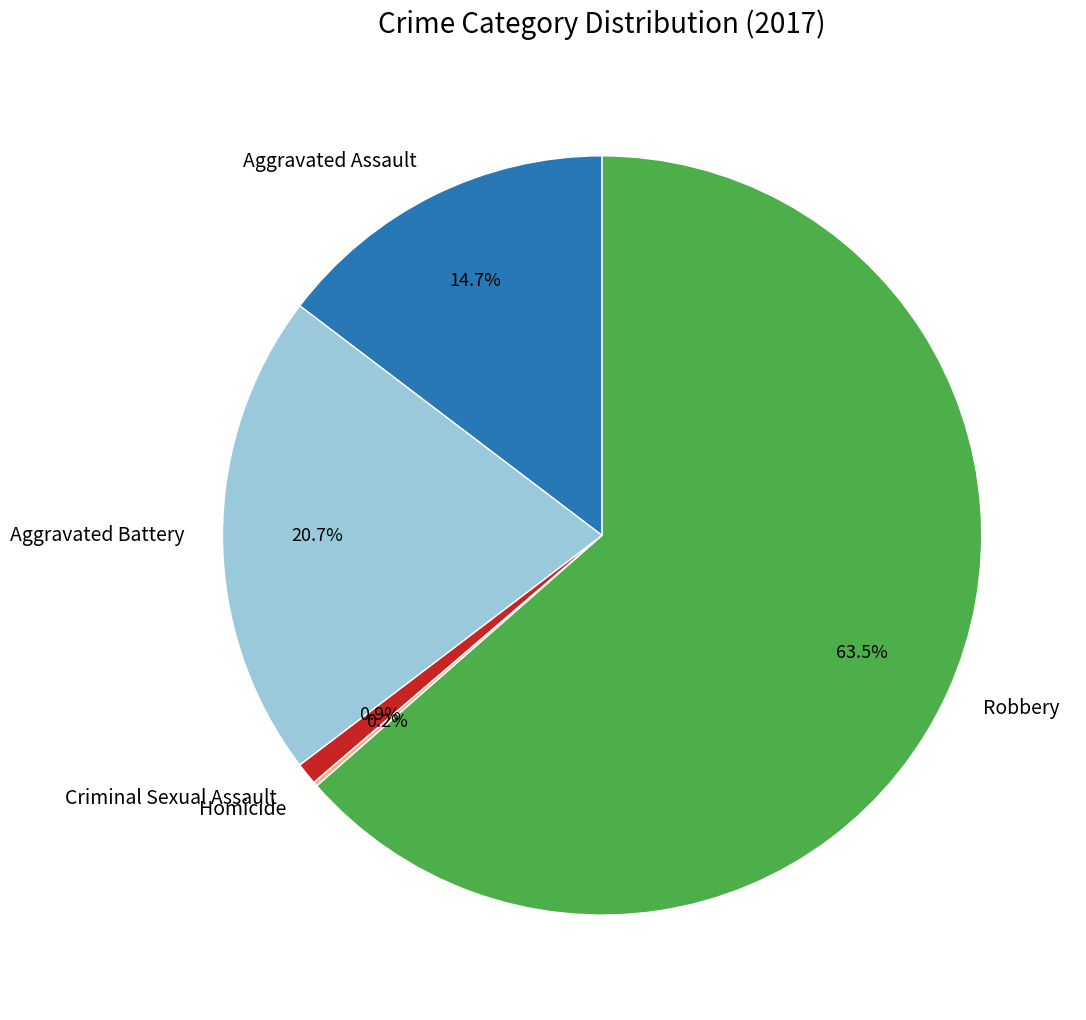

Between Criminal Sexual Assault and Aggravated Assault, which is larger?

Aggravated Assault